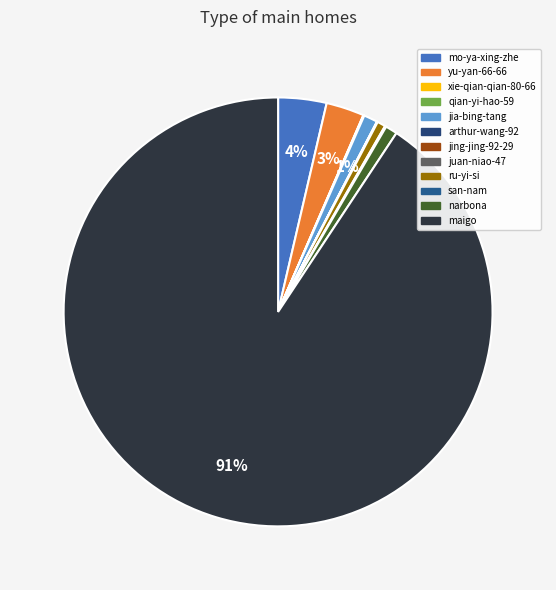

Which category has the smallest portion of the pie?

jing-jing-92-29